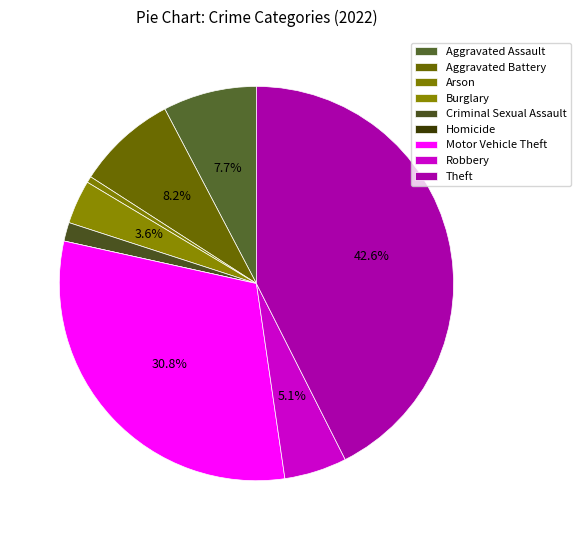

What portion of the pie excludes Burglary?

96.4%